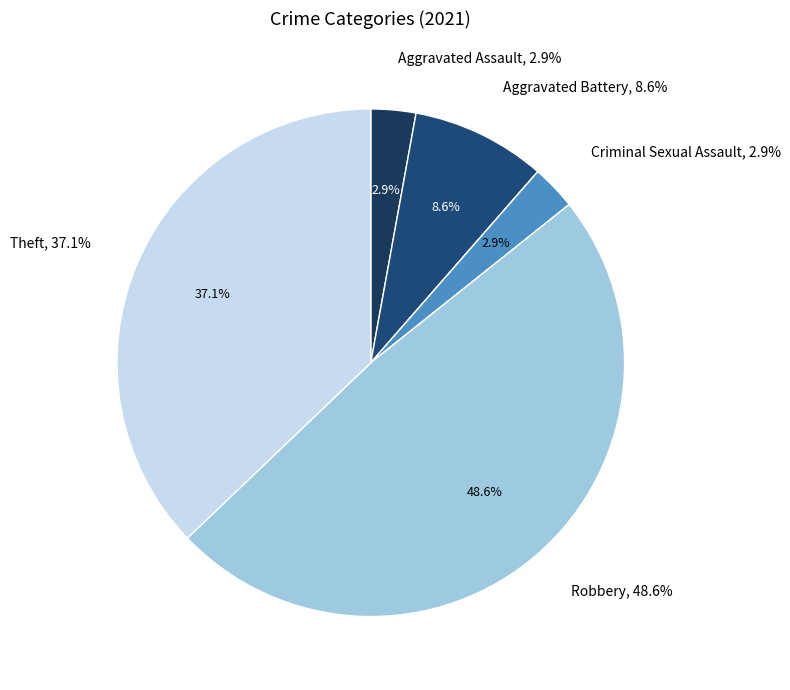

True or false: Criminal Sexual Assault accounts for 1% of the total.

False